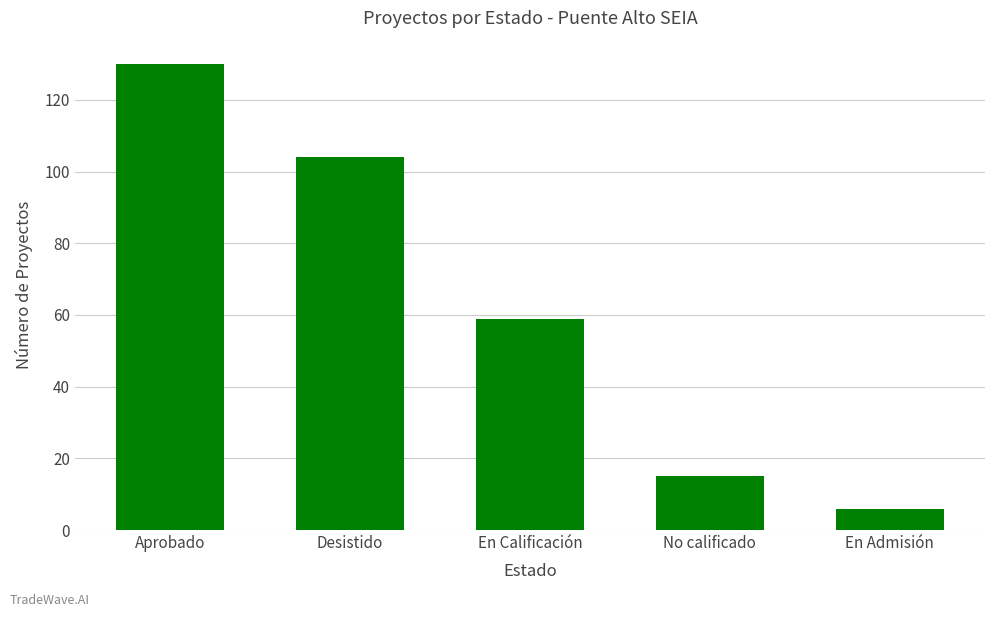

Which category has the lowest value across all series?

En Admisión